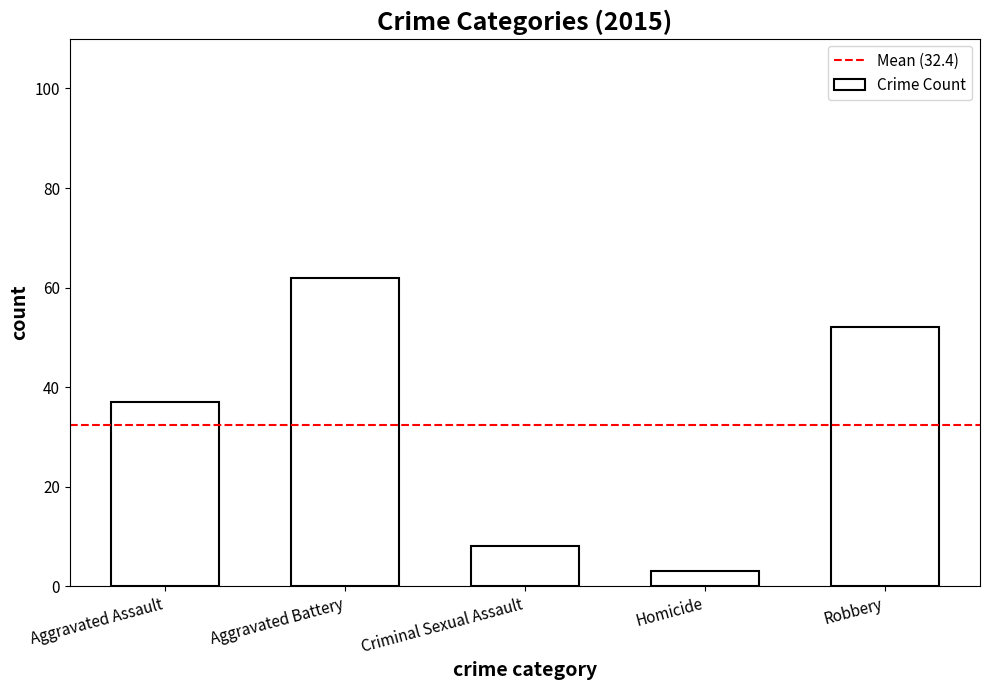

List the labels in order of value, smallest first.

Homicide, Criminal Sexual Assault, Aggravated Assault, Robbery, Aggravated Battery